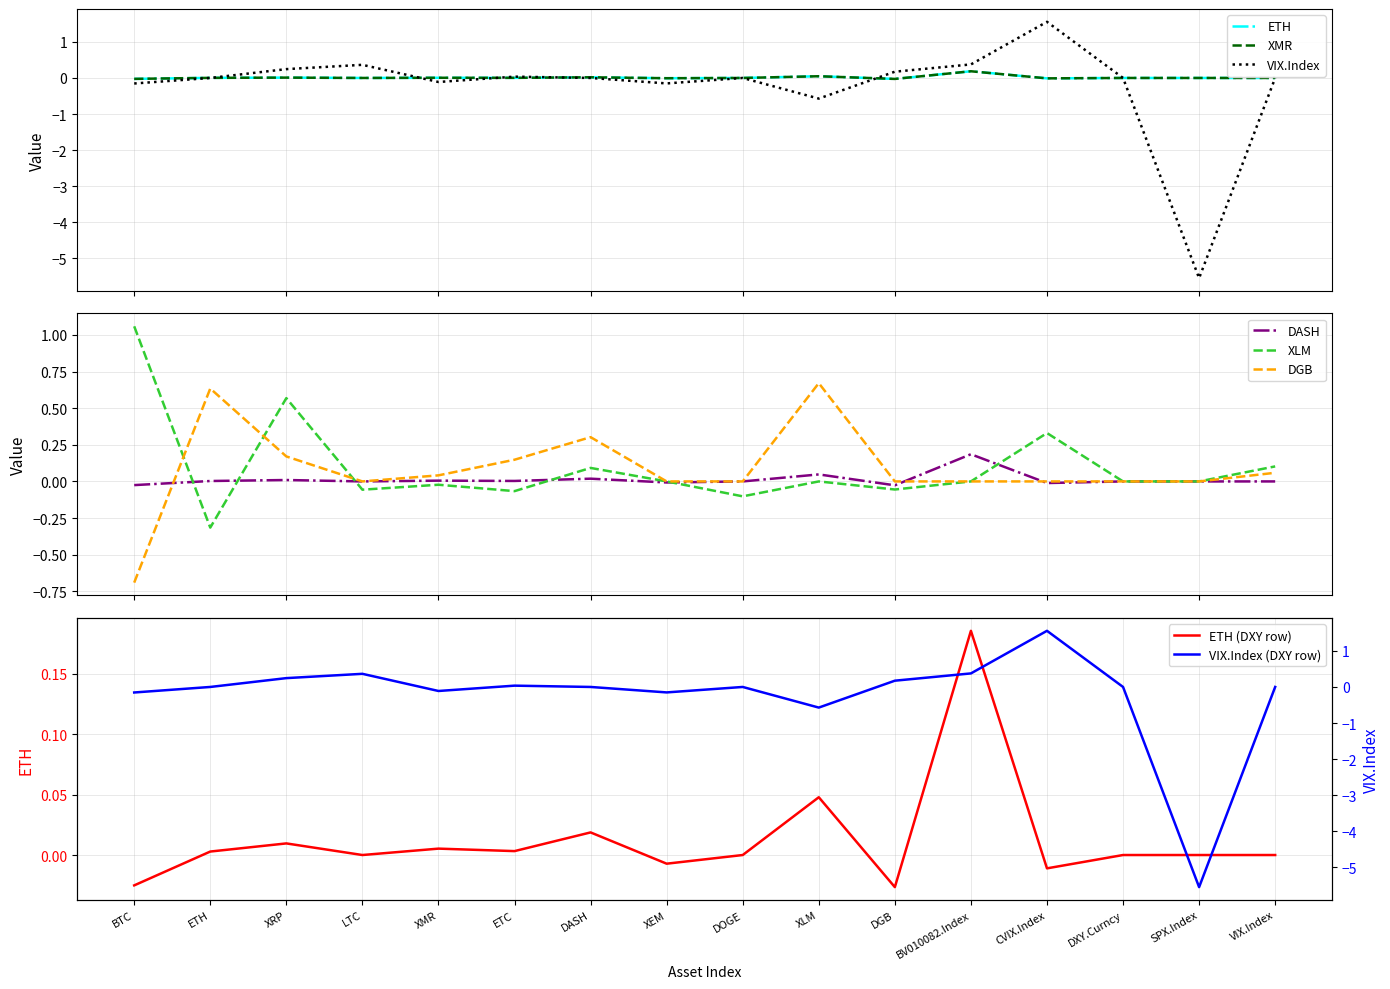

Reading left to right, what are all the values shown in this chart?

ETH: -0.0	0.0	0.0	0.0	0.0	0.0	0.0	-0.0	0.0	0.0	-0.0	0.2	-0.0	0.0	0.0	0.0
XMR: -0.0	0.0	0.0	0.0	0.0	0.0	0.0	-0.0	0.0	0.0	-0.0	0.2	-0.0	0.0	0.0	0.0
VIX.Index: -0.2	-0.0	0.2	0.4	-0.1	0.0	0.0	-0.2	0.0	-0.6	0.2	0.4	1.6	0.0	-5.5	0.0
DASH: -0.0	0.0	0.0	0.0	0.0	0.0	0.0	-0.0	0.0	0.0	-0.0	0.2	-0.0	0.0	0.0	0.0
XLM: 1.1	-0.3	0.6	-0.1	-0.0	-0.1	0.1	0.0	-0.1	0.0	-0.1	0.0	0.3	0.0	0.0	0.1
DGB: -0.7	0.6	0.2	0.0	0.0	0.1	0.3	0.0	0.0	0.7	0.0	0.0	0.0	0.0	0.0	0.1